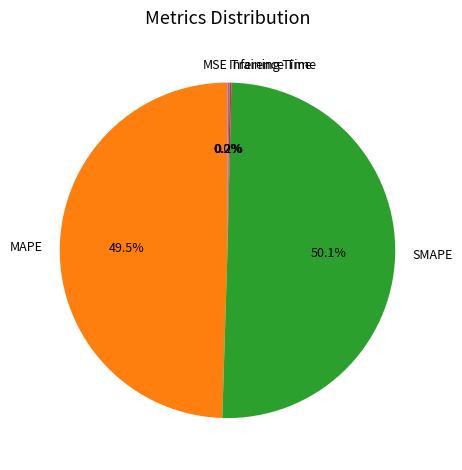

What portion of the pie excludes MAPE?

50.5%